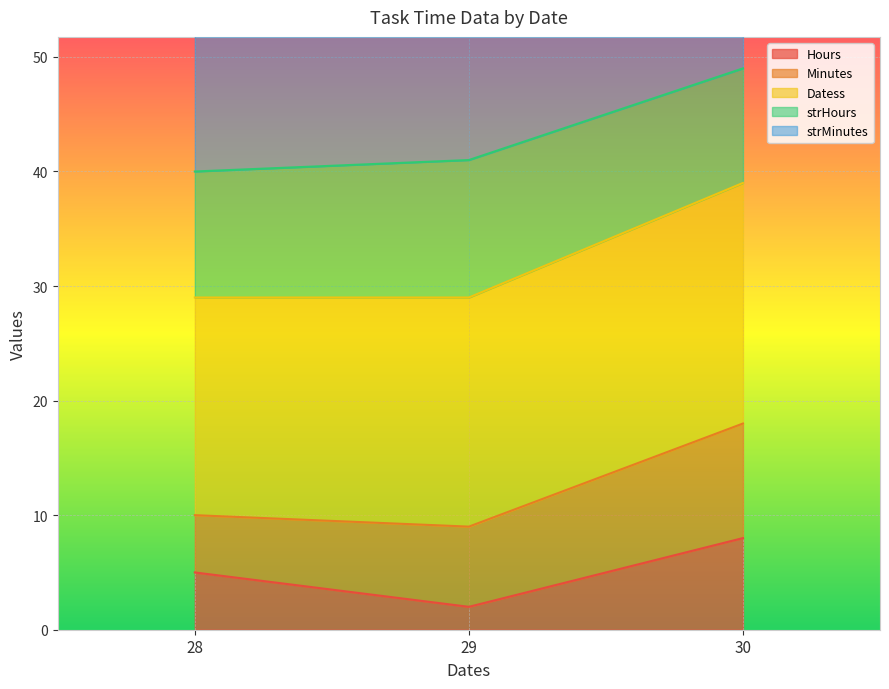

What is the sum of all strHours values?

33